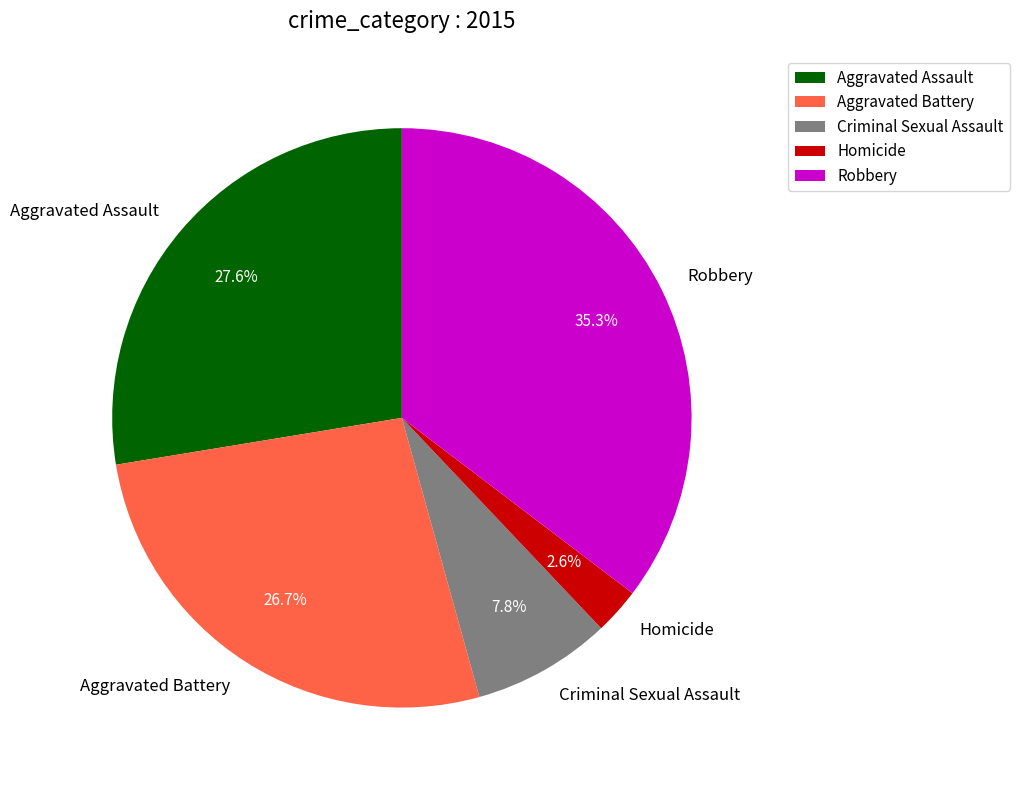

Is there any slice that represents more than half of the pie?

No